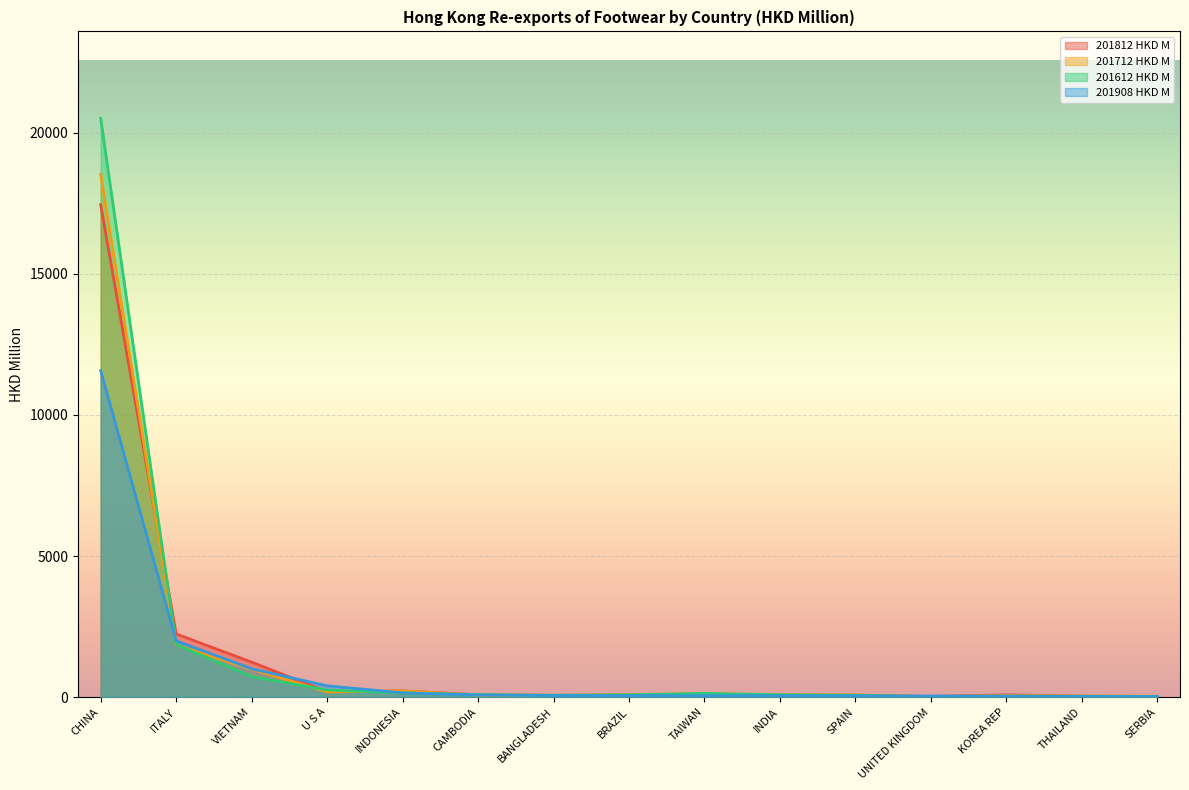

At how many categories does at least one series exceed 3874?

1